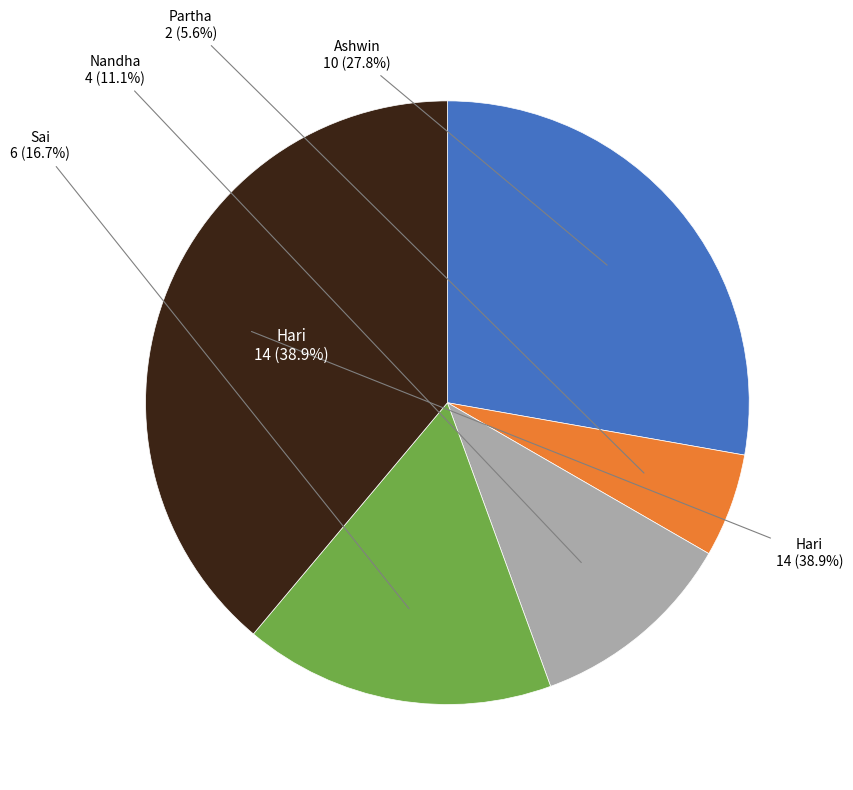

What portion of the pie excludes Hari?

61.1%